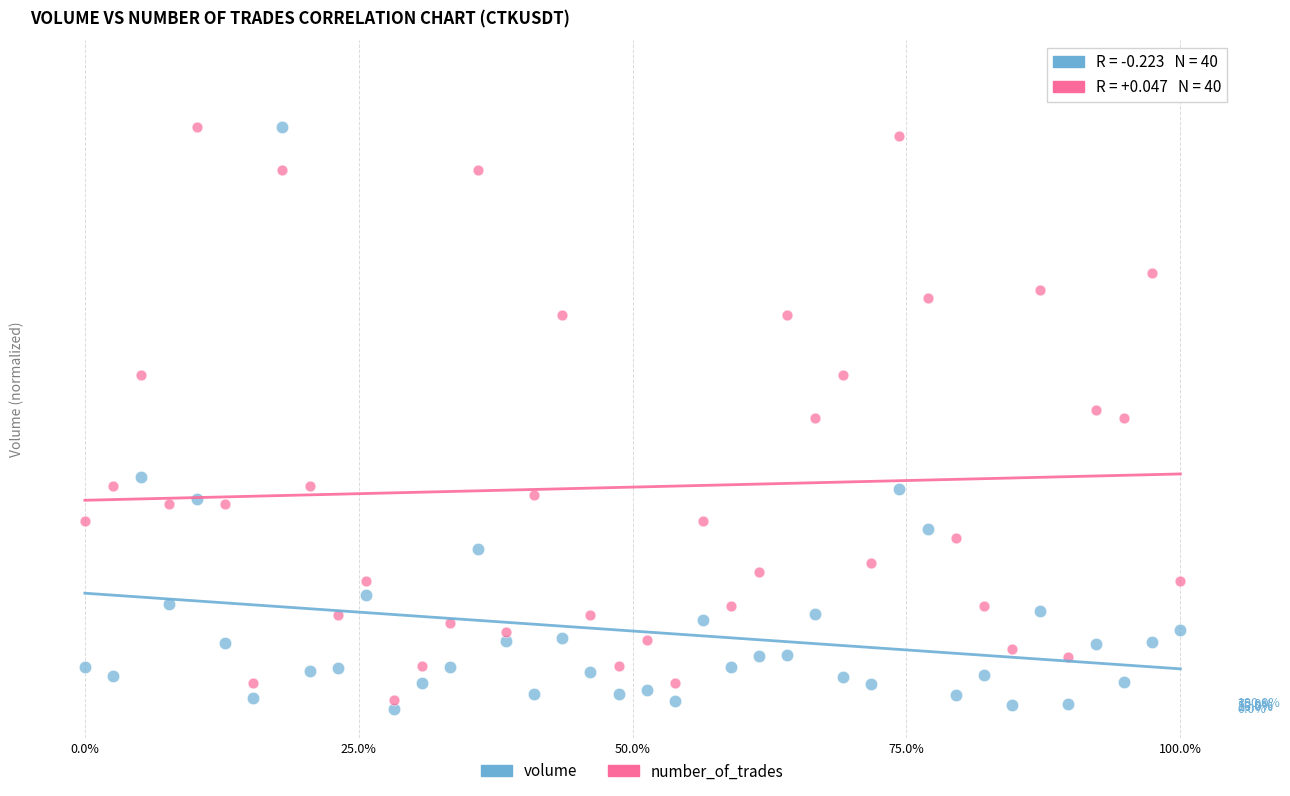

Which series has the widest spread of Y values?

volume